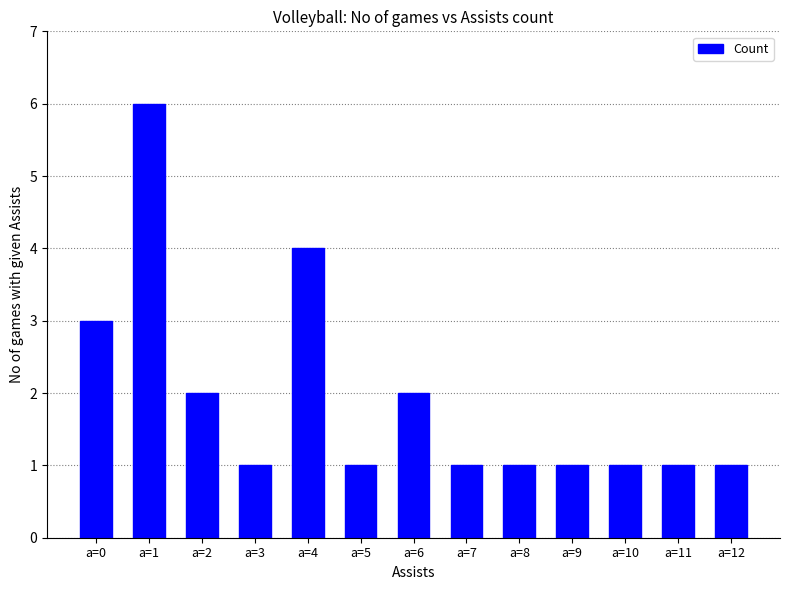

Between a=9 and a=6, which is larger?

a=6